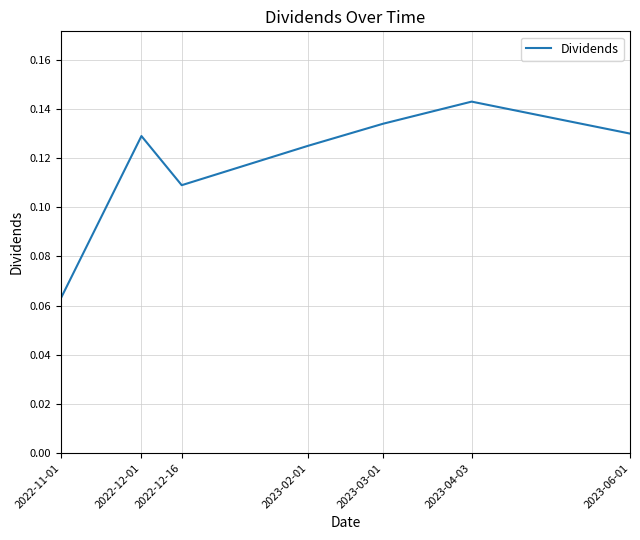

Which label corresponds to the largest value in the chart?

2023-04-03